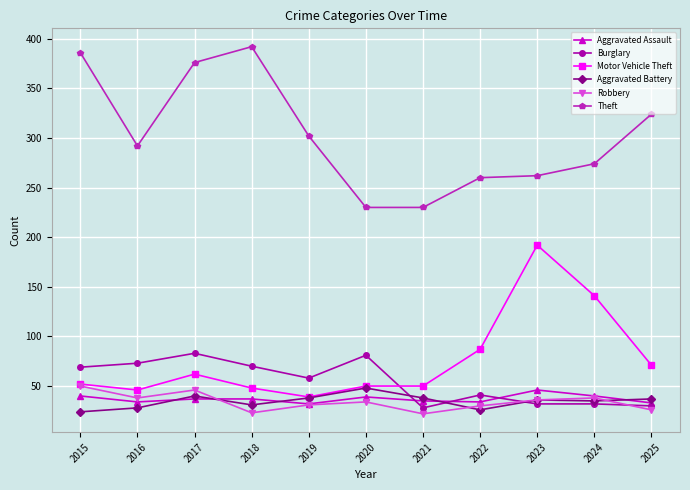

The value of Motor Vehicle Theft at 2022 is 87. True or false?

True